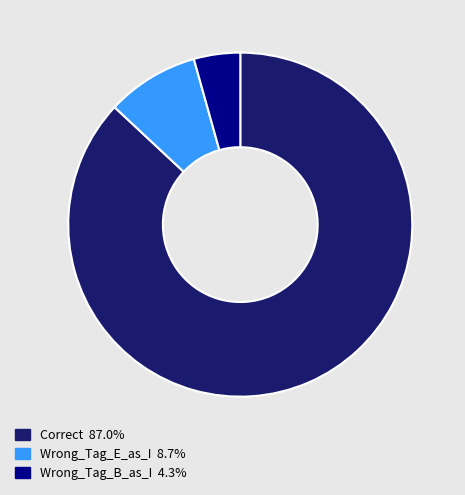

Approximately how many times larger is the value at Wrong_Tag_B_as_I compared to Wrong_Tag_E_as_I?

0.5